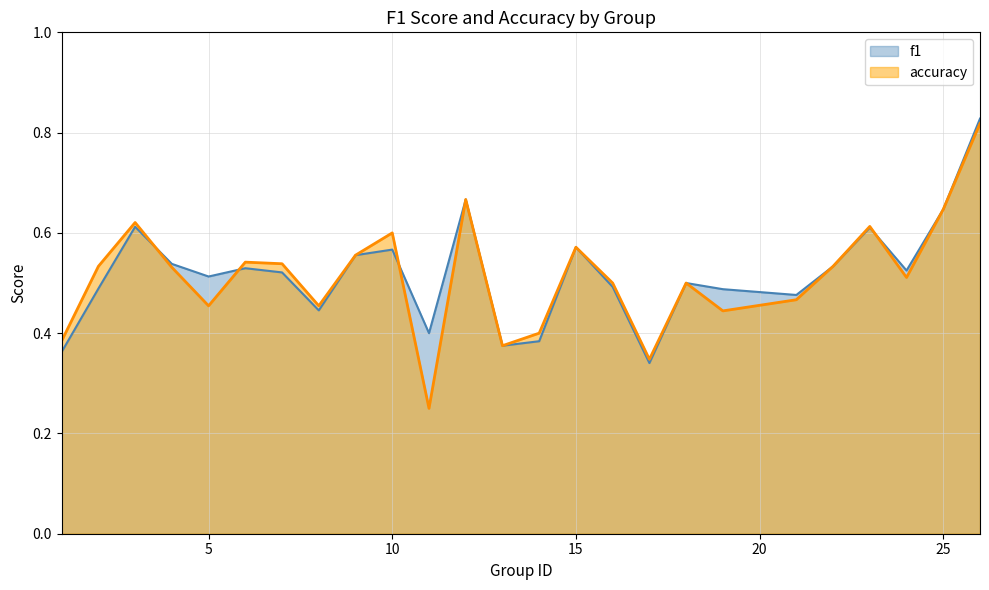

What is the sum of all f1 values?

13.0